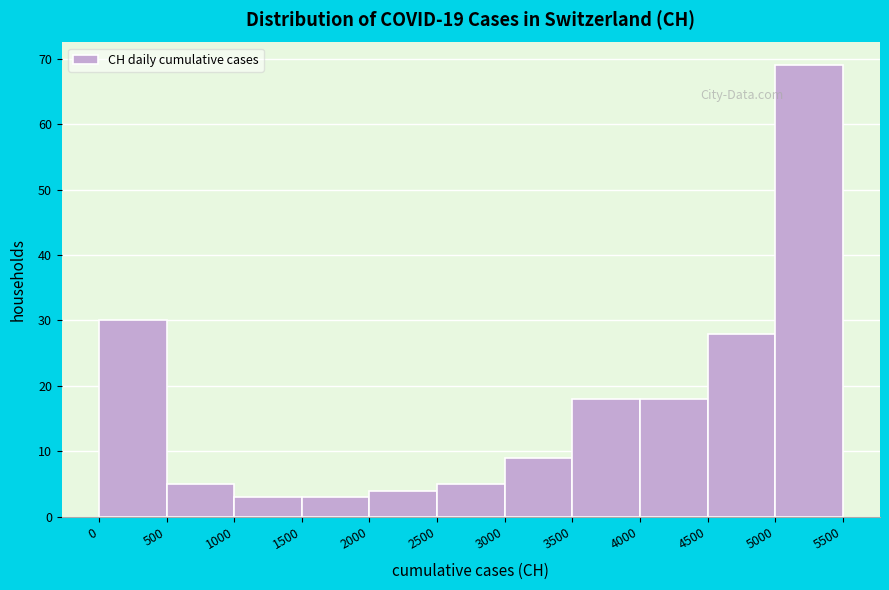

Reading left to right, list every bar in this chart as the range it spans on the x-axis followed by its height. The values are not printed on the chart, so give them approximately, as read against the axis.

0 to 500: 30
500 to 1000: 5
1000 to 1500: 3
1500 to 2000: 3
2000 to 2500: 4
2500 to 3000: 5
3000 to 3500: 9
3500 to 4000: 18
4000 to 4500: 18
4500 to 5000: 28
5000 to 5500: 69